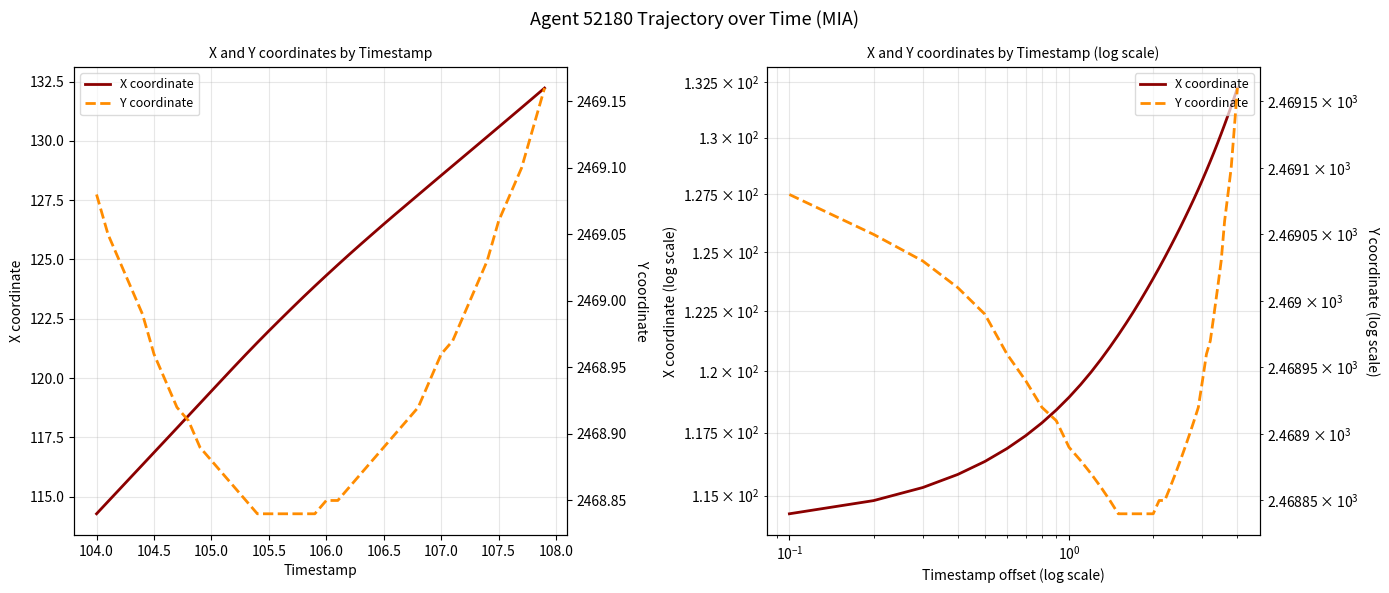

What is the value of the Y coordinate point at the 19th from the left?

2468.8